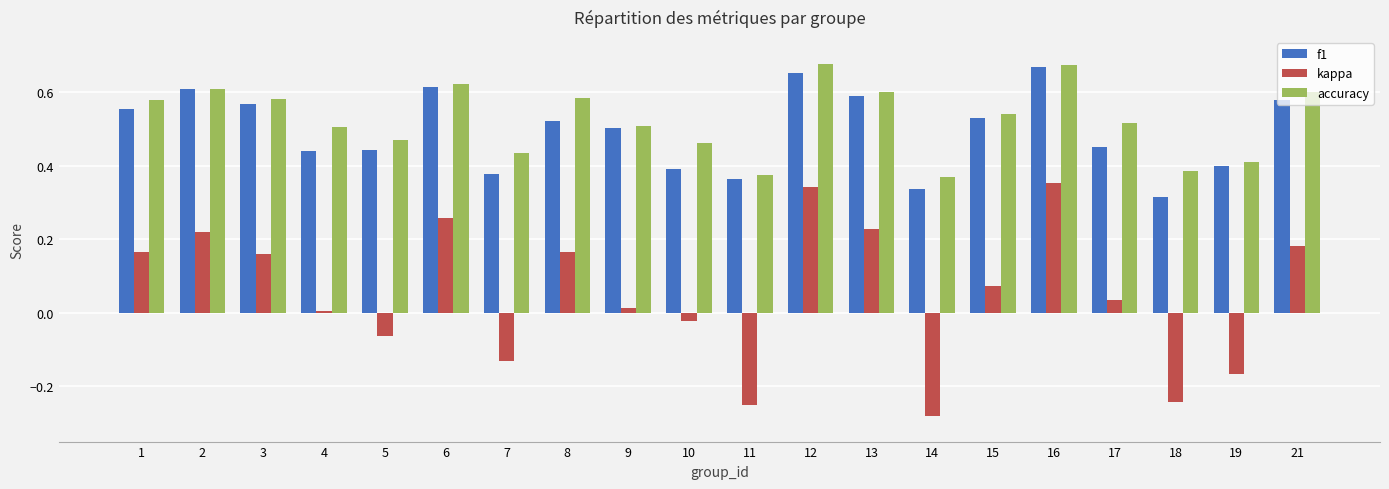

Which series has the widest spread of values?

kappa